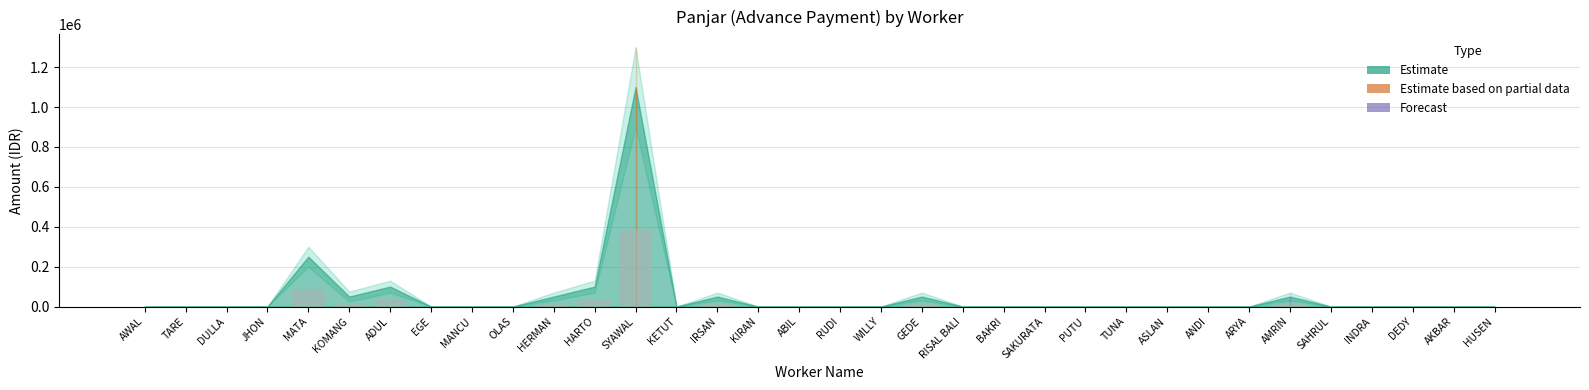

Which category has the highest value across all series?

SYAWAL